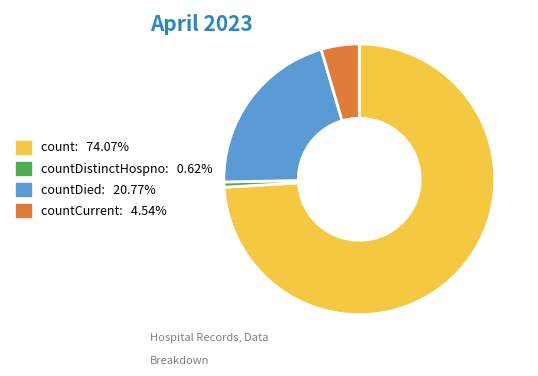

Is there a majority slice in this chart?

Yes